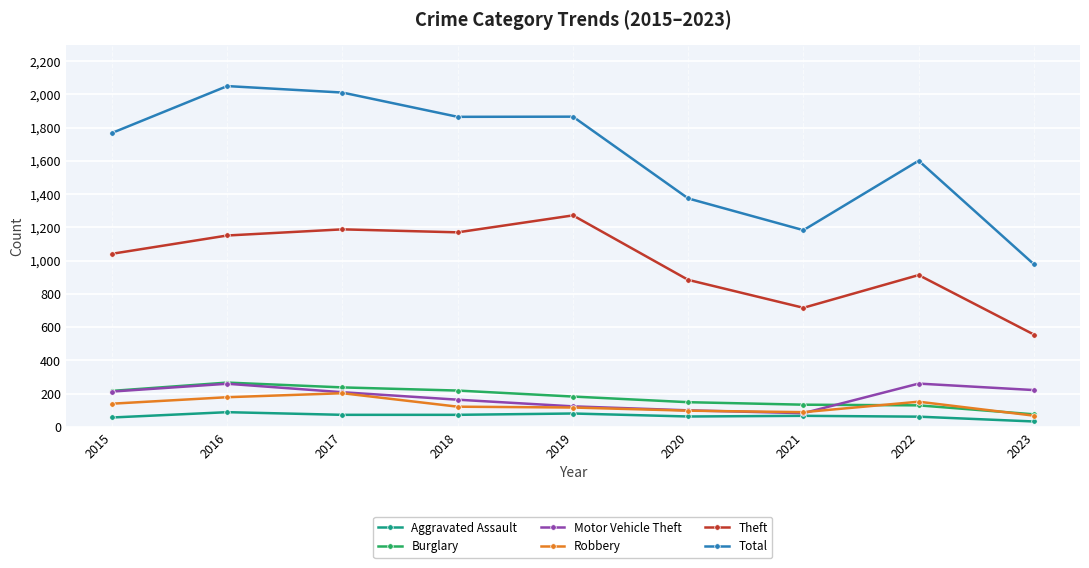

What is the total value across all series at 2016?

3992